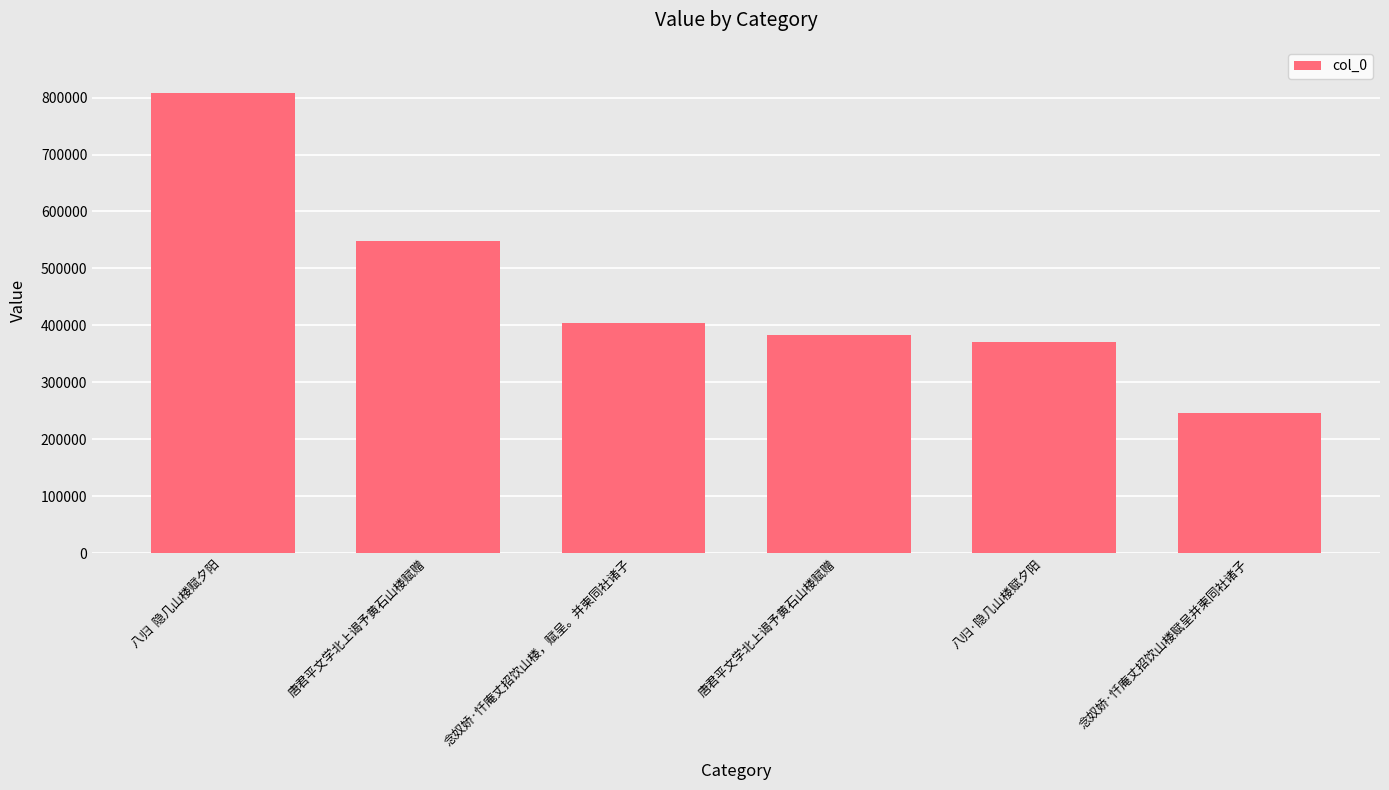

Where is the data nearest to the value 526955?

唐君平文学北上谒予黄石山楼赋赠